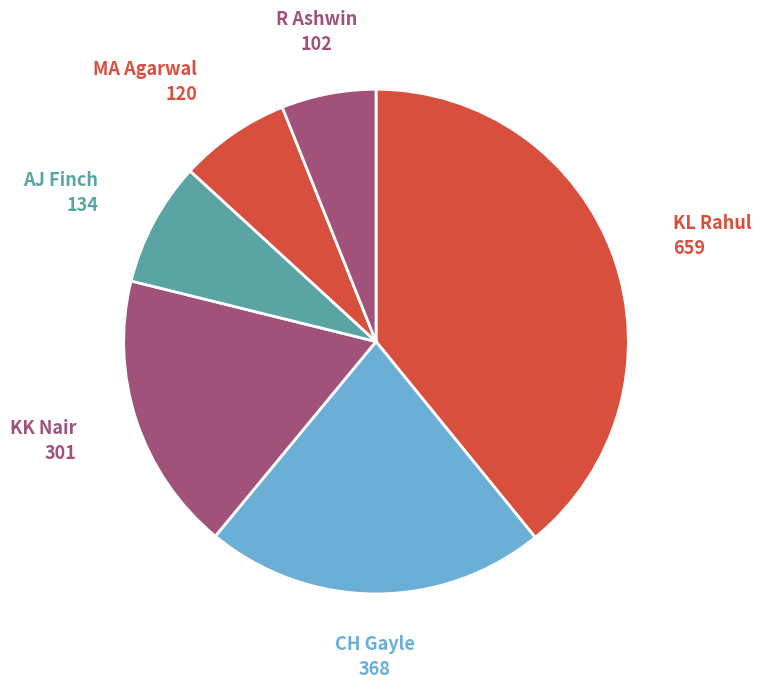

What is the largest slice in the pie chart?

KL Rahul